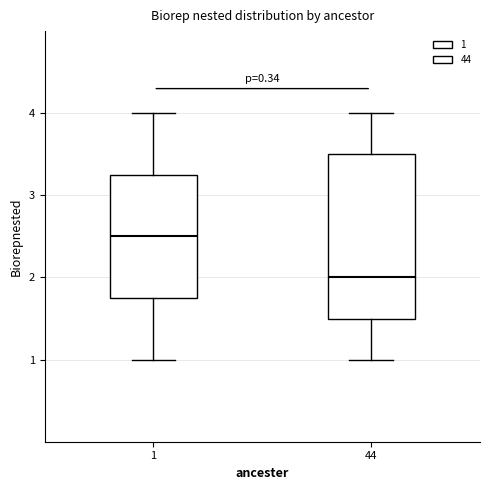

Which box is the tallest, from its lower edge to its upper edge?

44